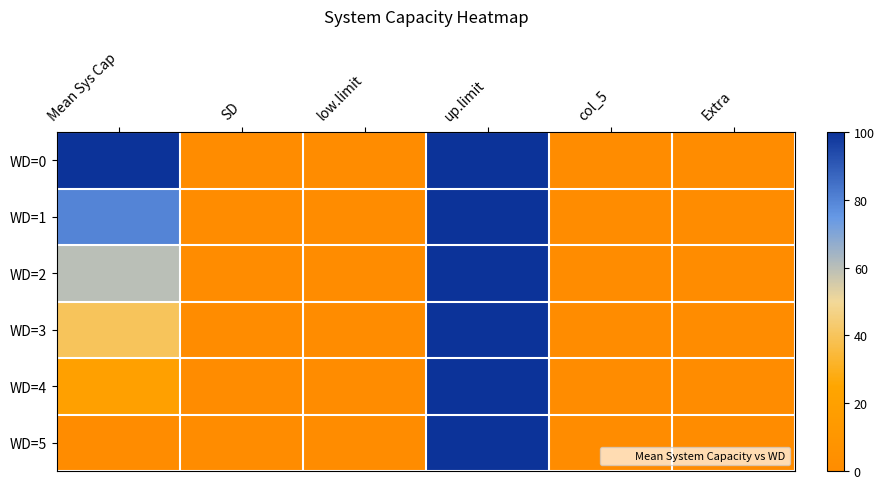

List the series in order of their overall mean, lowest first.

WD=5, WD=4, WD=3, WD=2, WD=1, WD=0